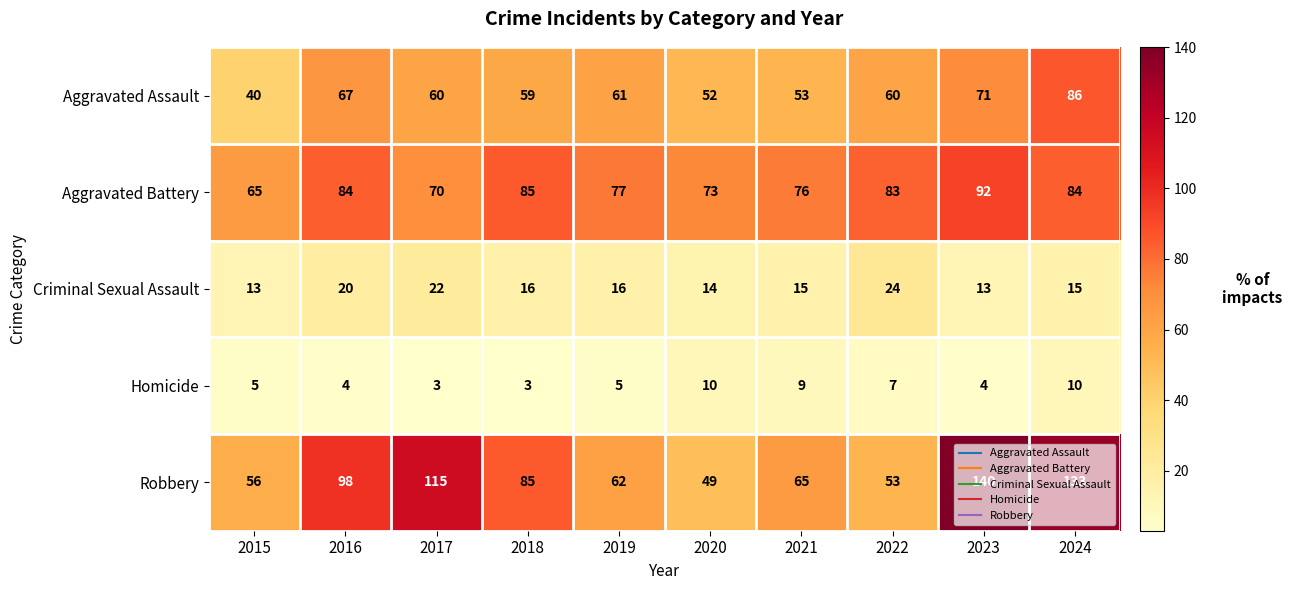

What is the highest value of the Homicide series?

10